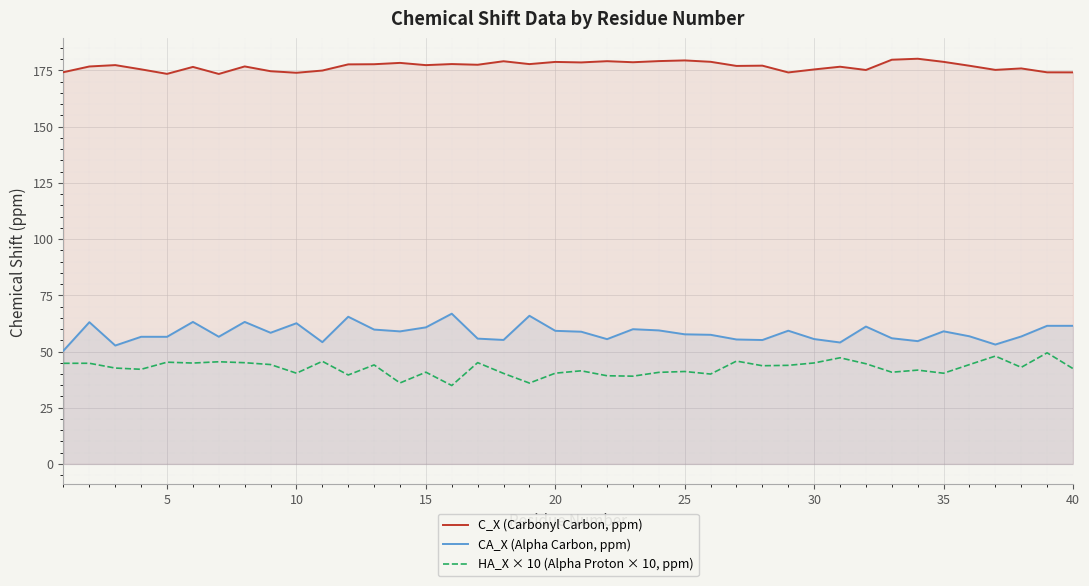

The value of HA_X × 10 (Alpha Proton × 10, ppm) at 30 is 62.3. True or false?

False